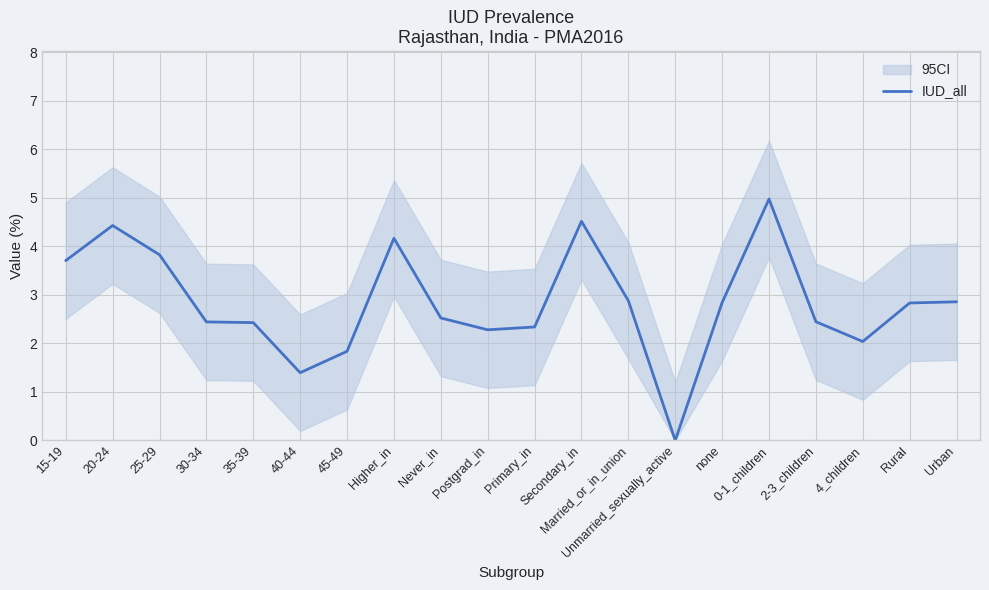

What is the ratio of the value at 4_children to the value at 30-34?

0.8